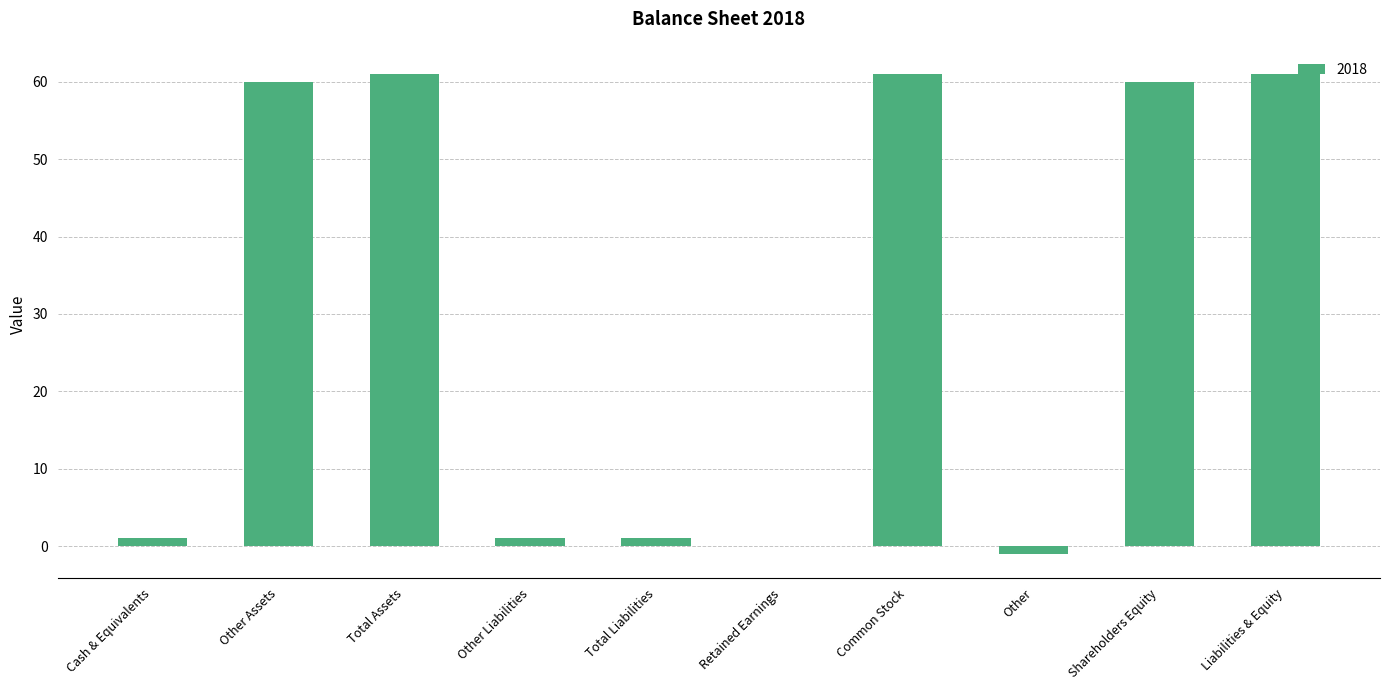

Between Cash & Equivalents and Total Assets, which is larger?

Total Assets